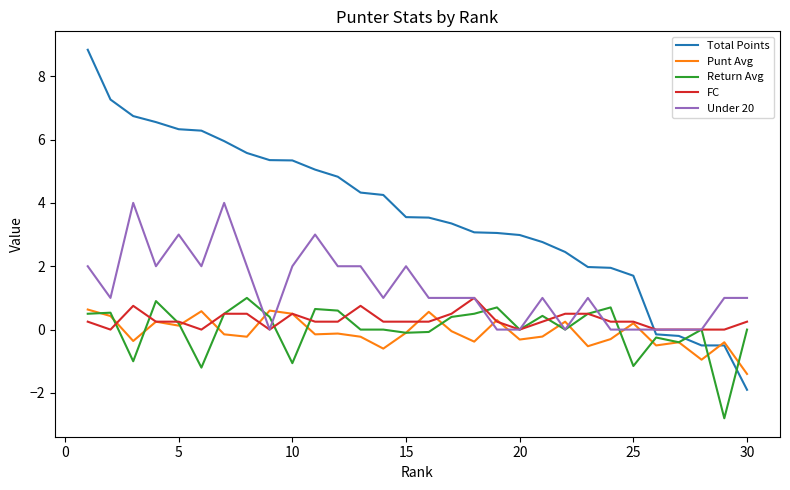

Which series has the largest range (max minus min)?

Total Points